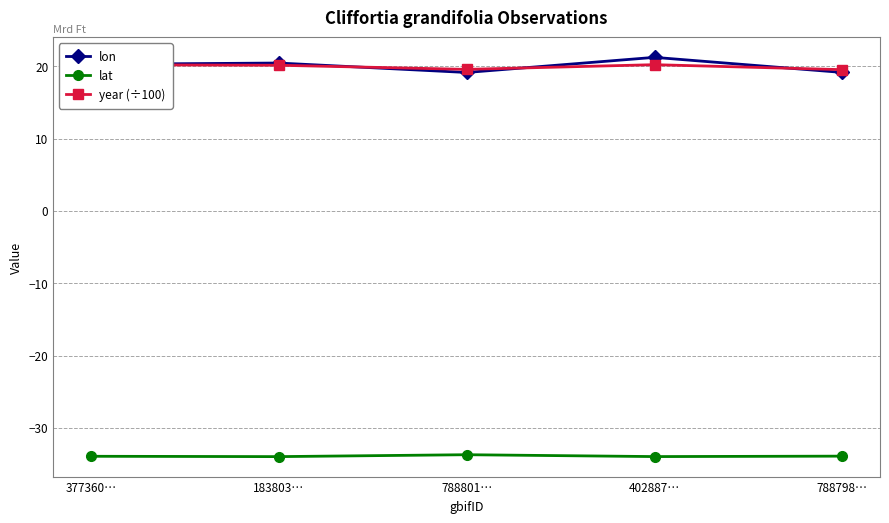

True or false: lon and lat cross at least once.

False